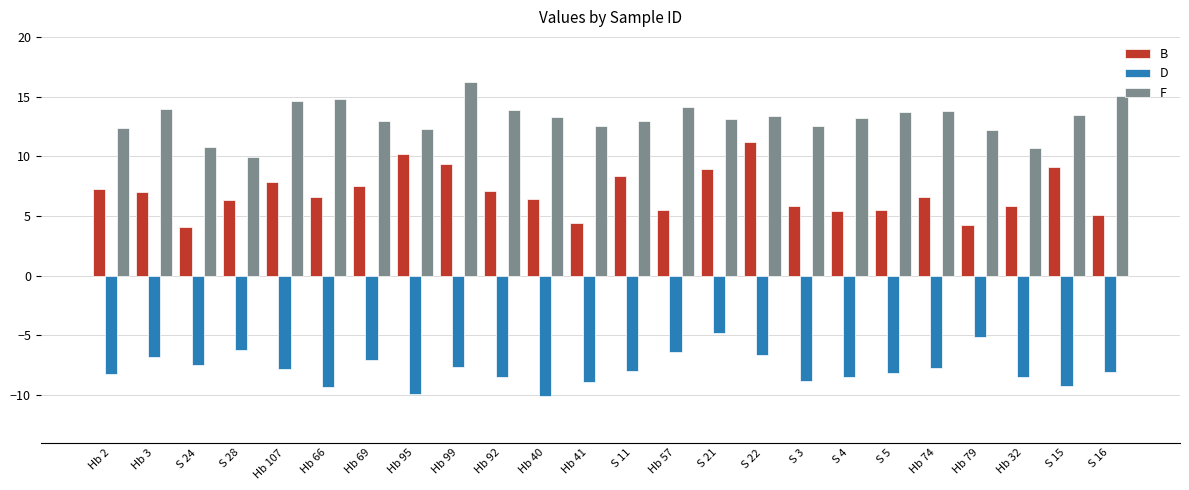

What is the sum of the F values at Hb 74 and S 3?

26.3